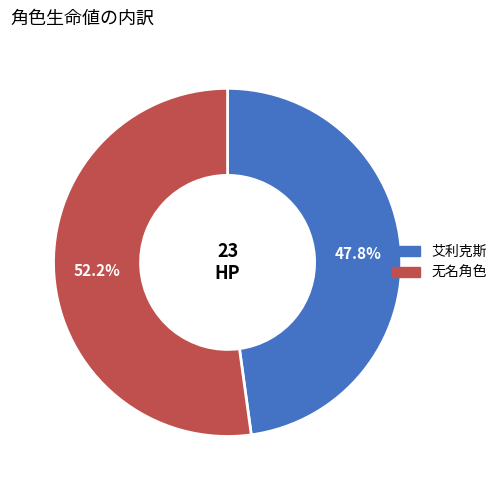

Combined, what portion of the pie is 无名角色 and 艾利克斯?

100.0%